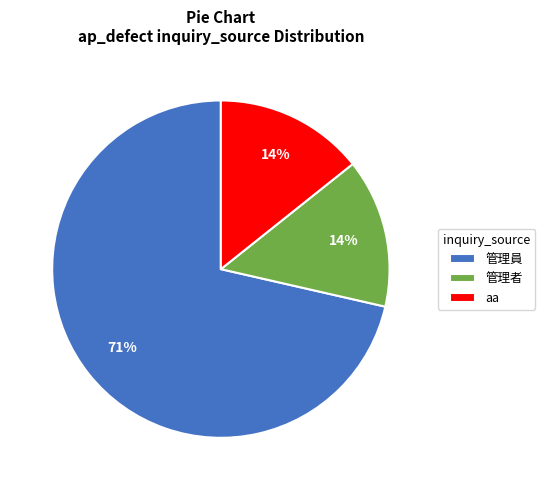

Does 管理員 represent more than half of the total?

Yes